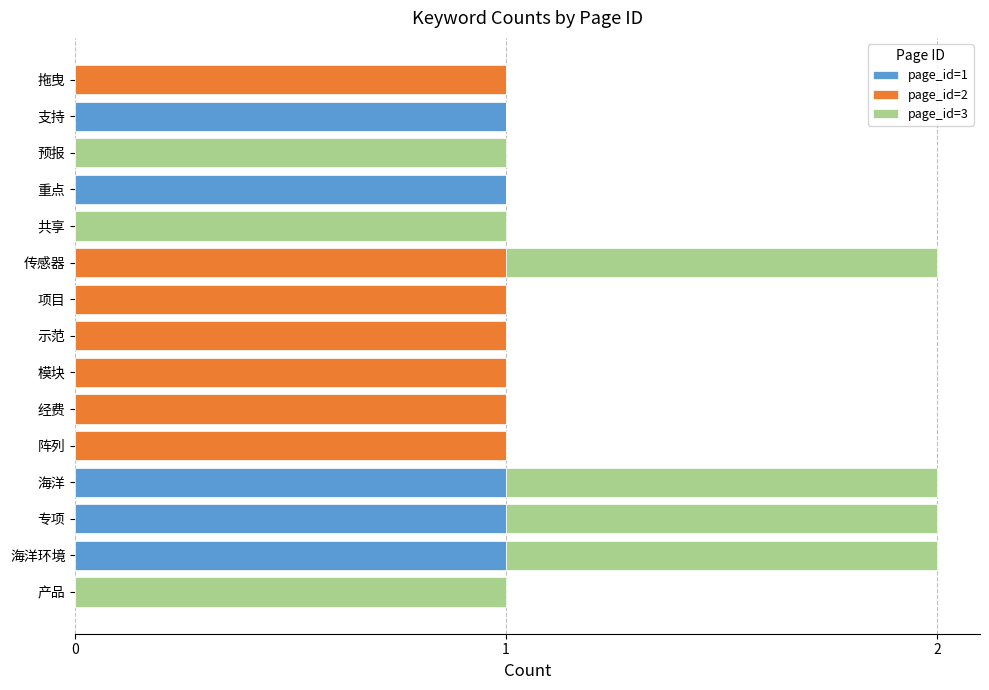

How many series are shown in this chart?

3